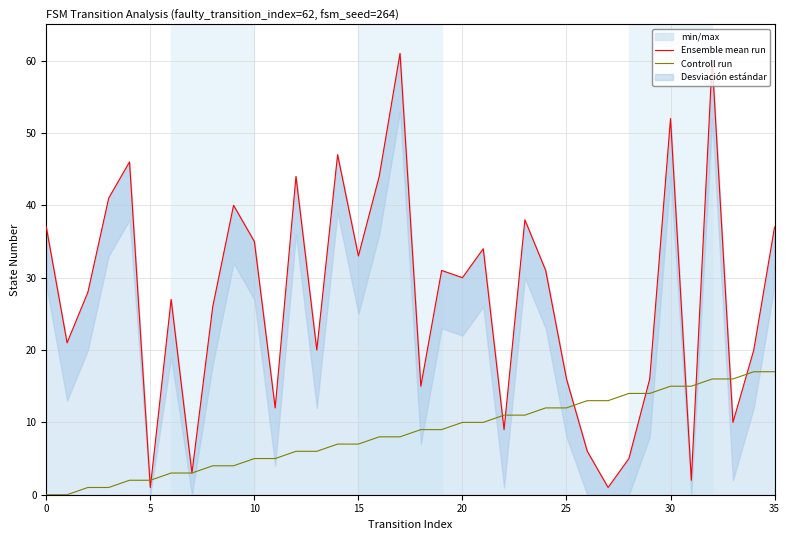

At which category is the sum across all series the highest?

32